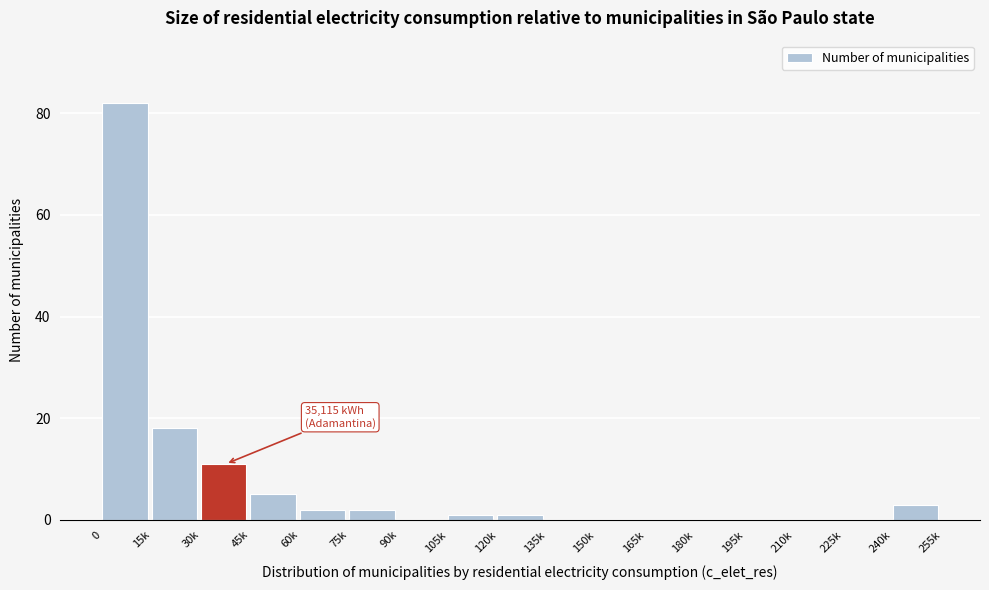

Reading right to left, what are all the values shown in this chart?

240k=3	225k=0	210k=0	195k=0	180k=0	165k=0	150k=0	135k=0	120k=1	105k=1	90k=0	75k=2	60k=2	45k=5	30k=11	15k=18	0=82